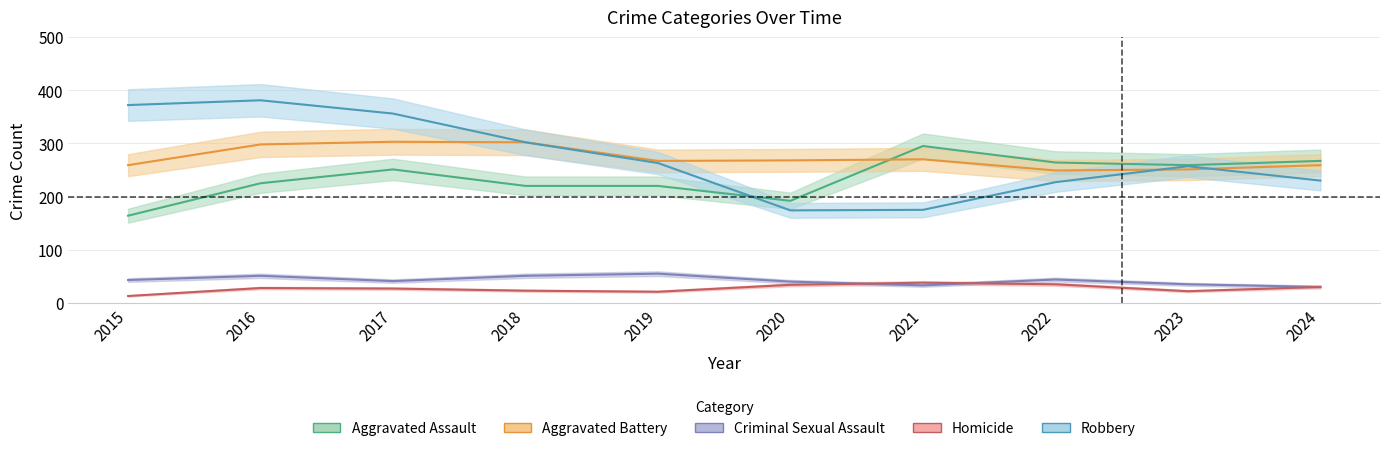

How many values in the Homicide series exceed 28?

4